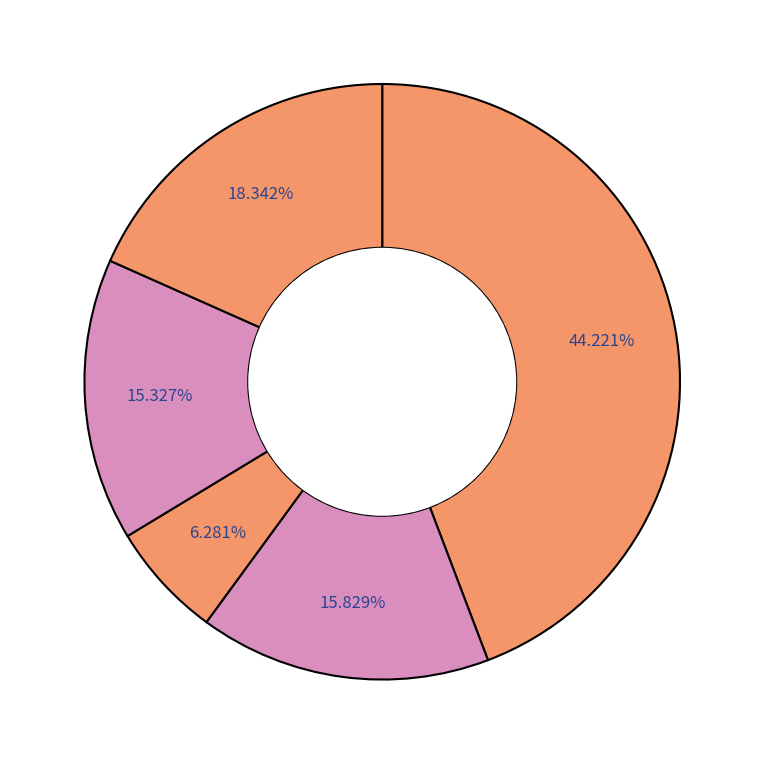

How many segments does this pie chart have?

5